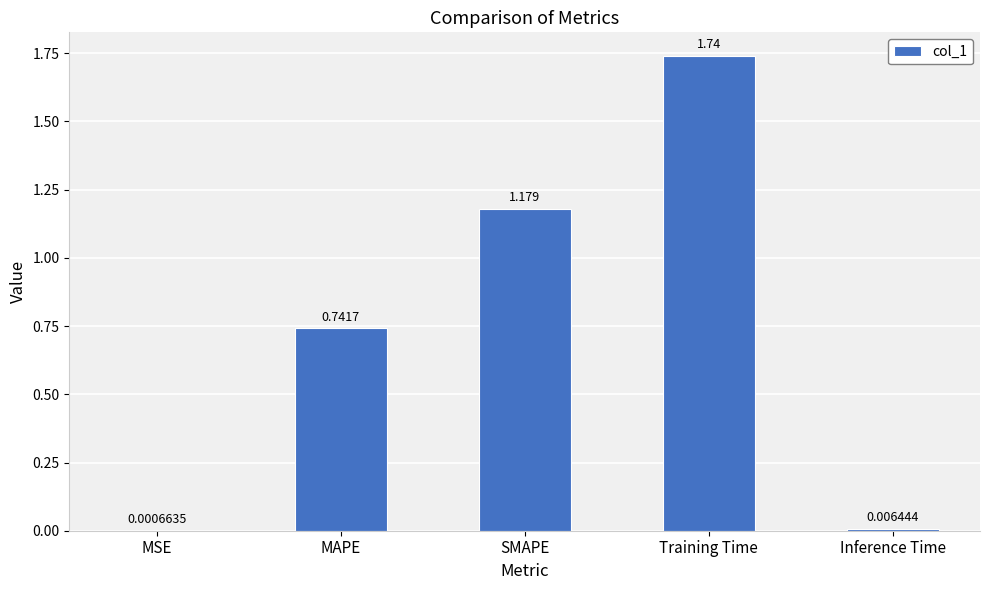

At which label is the value closest to 0?

MSE